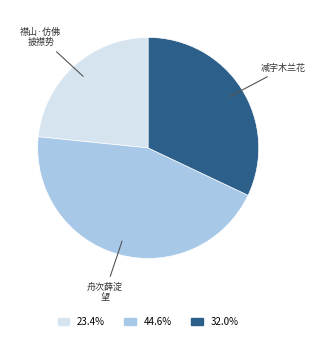

Is there any slice that represents more than half of the pie?

No